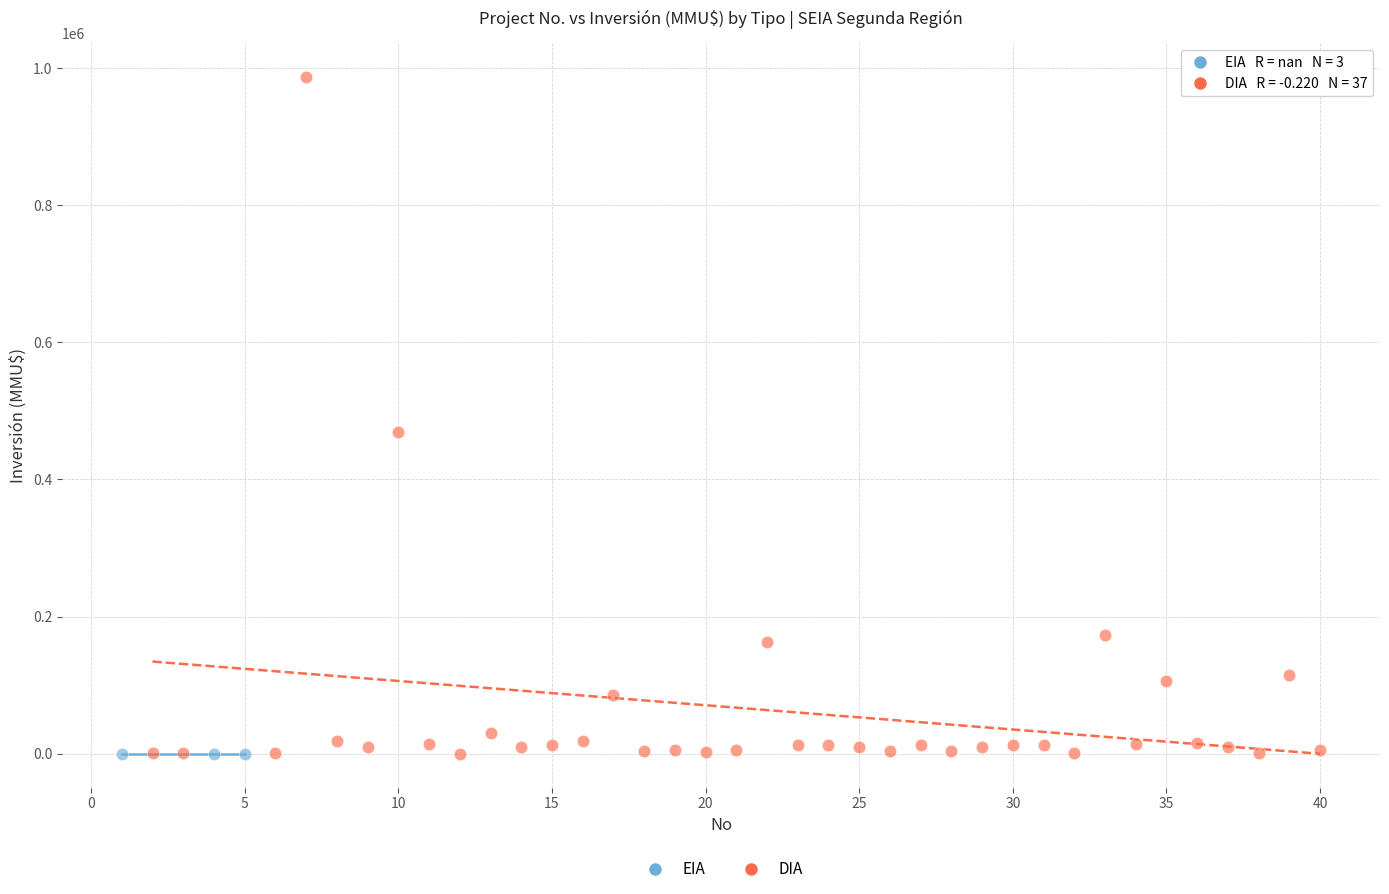

Which series reaches the maximum Y coordinate?

DIA